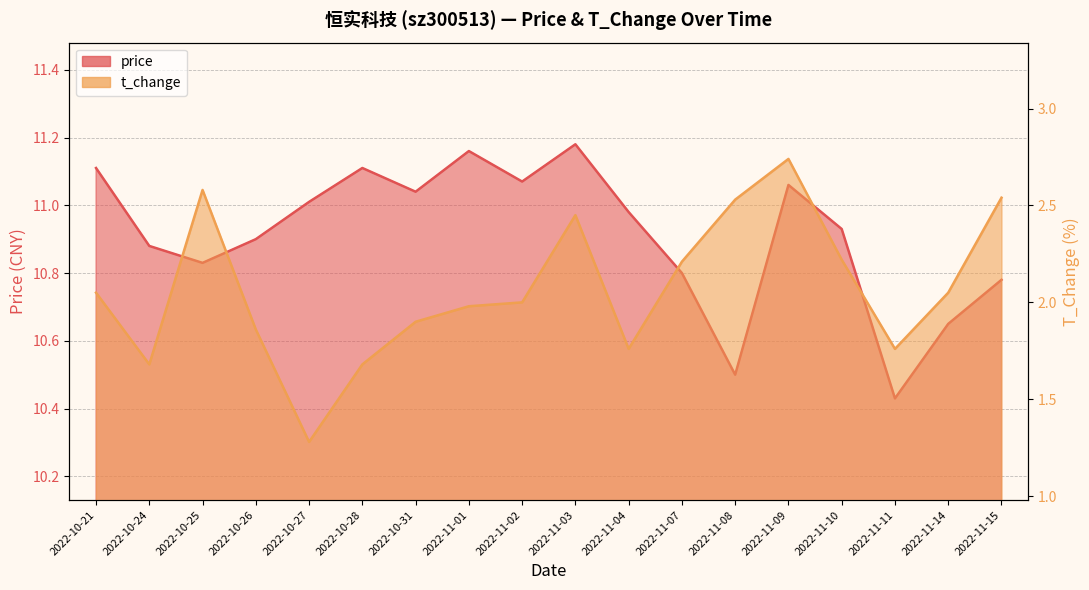

What value does the price series have at 2022-10-24?

10.9